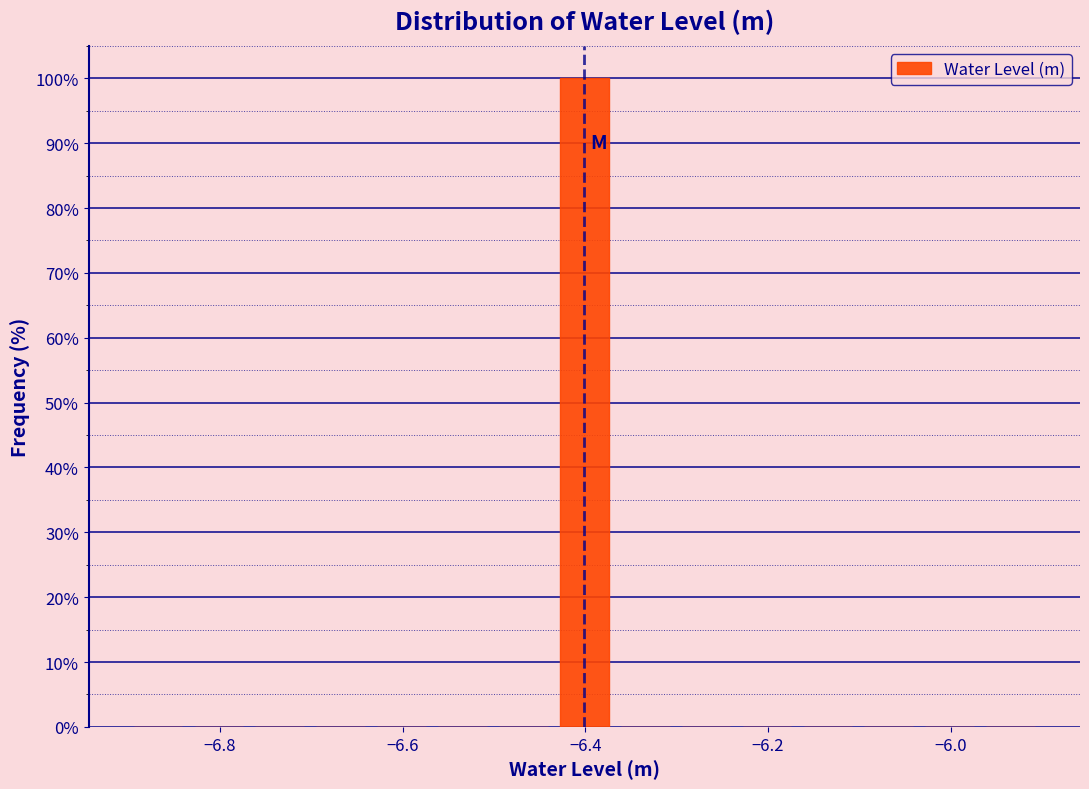

Around what value on the x-axis is the tallest bar? Give the approximate position of its centre, as read against the axis.

-6.40